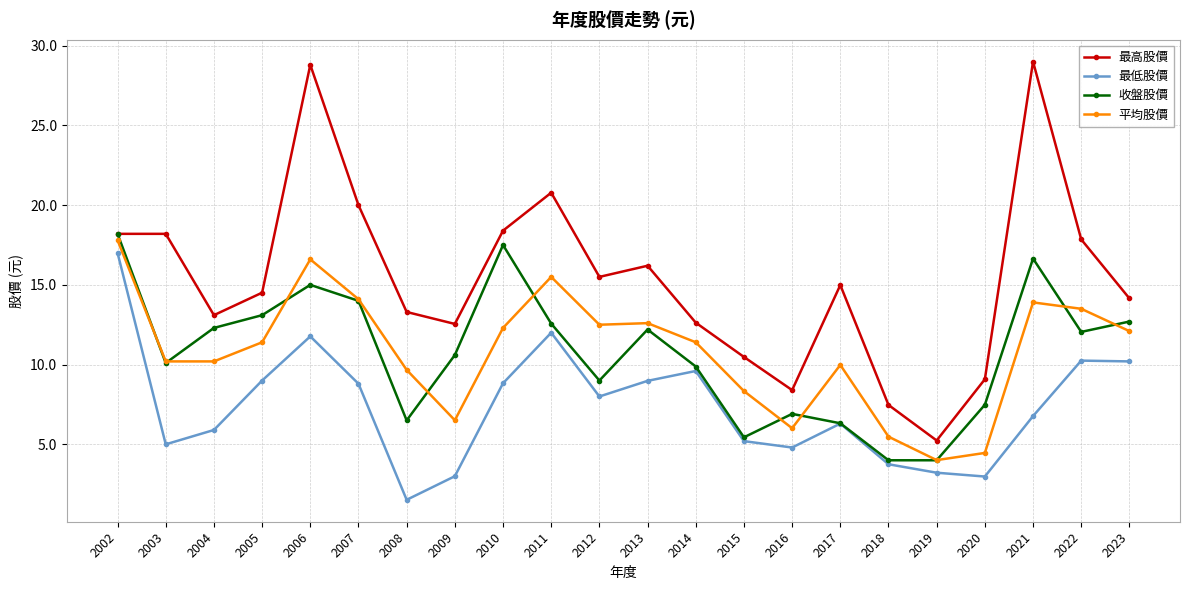

The 收盤股價 series shows 16.3 at 2014. True or false?

False